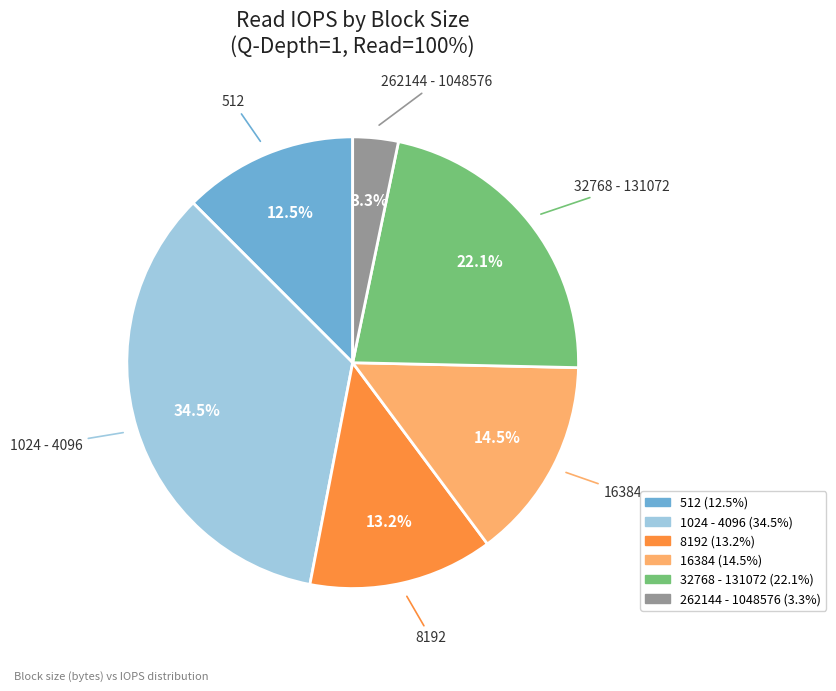

Does any single category account for the majority?

No